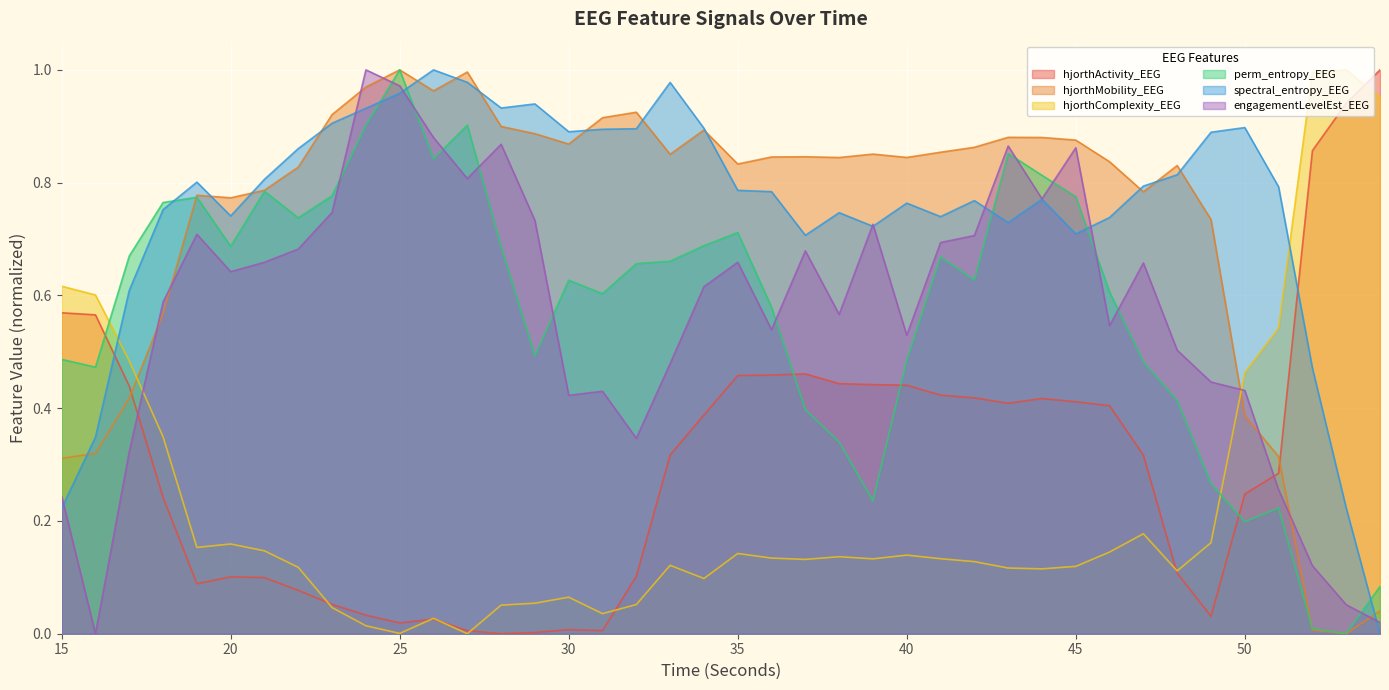

At which label does perm_entropy_EEG reach its minimum?

53